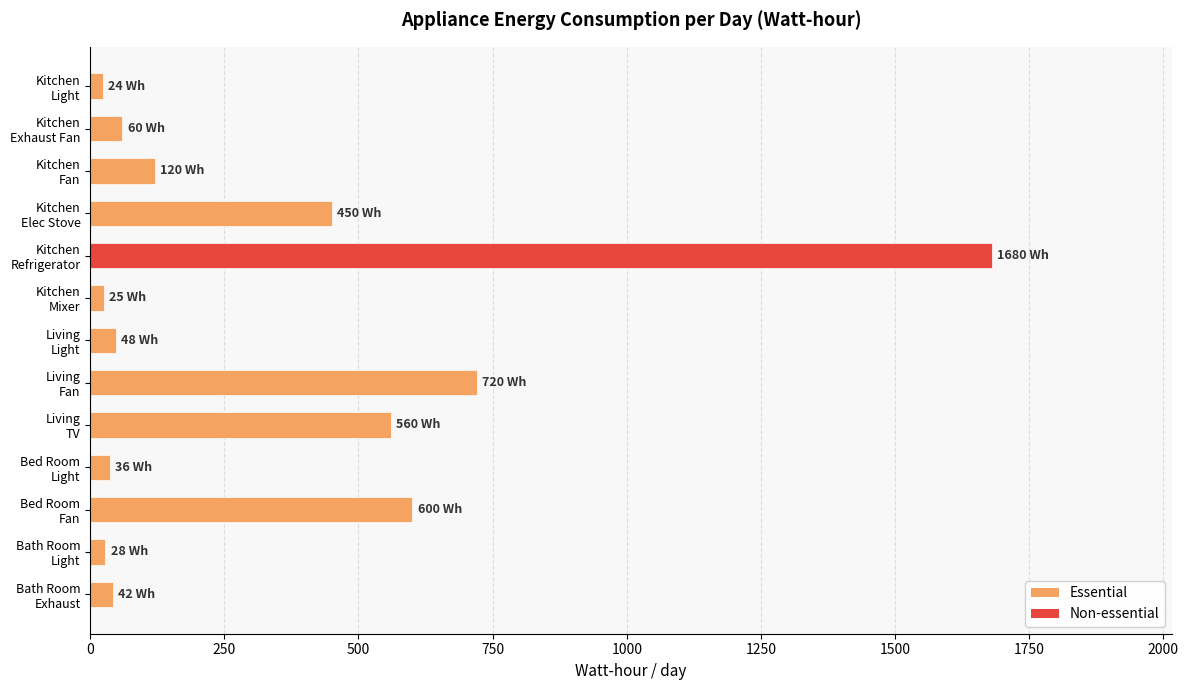

What is the sum of all values?

4393